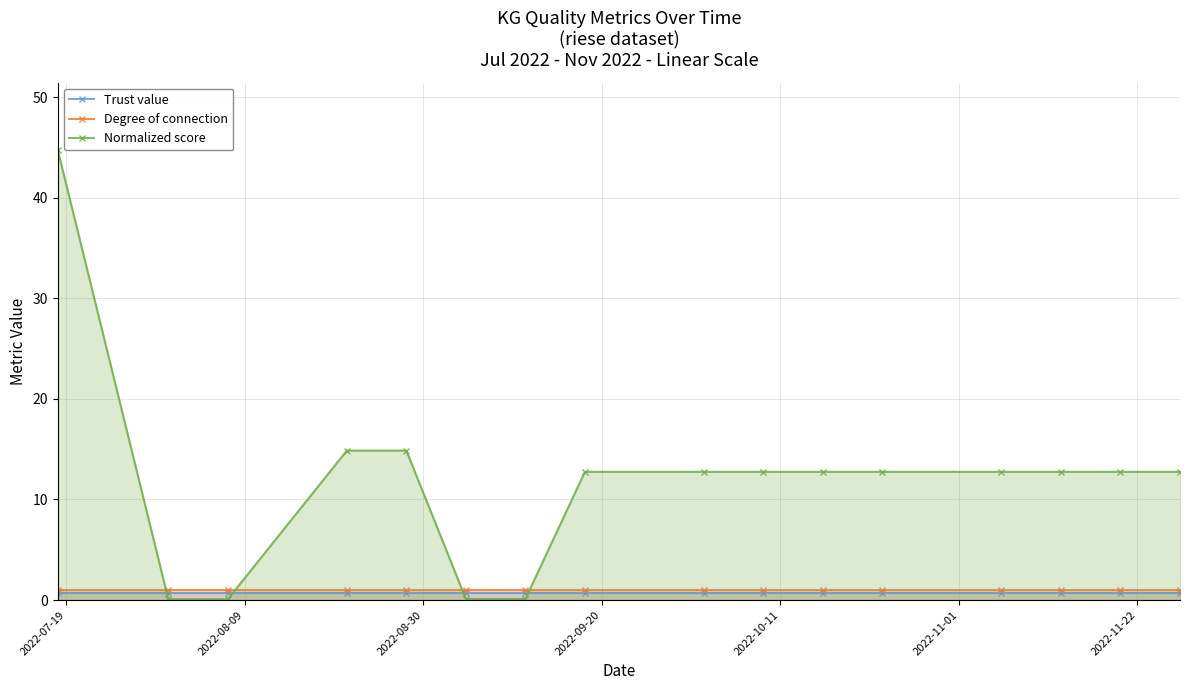

Which series has the largest total across all categories?

Normalized score